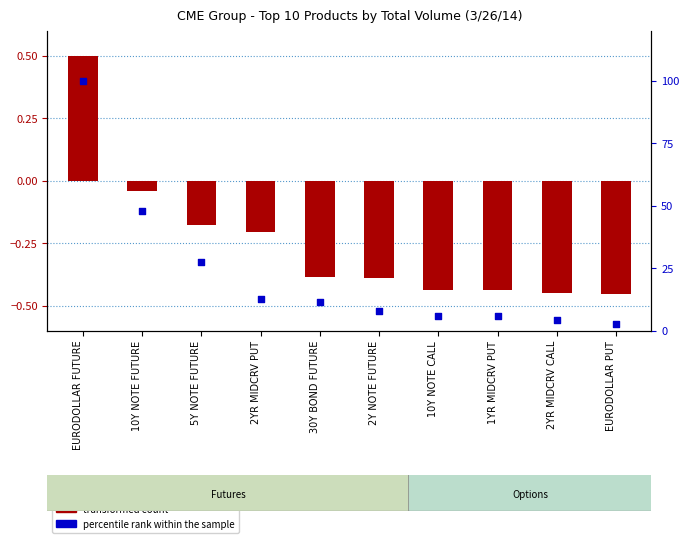

What are all the series names shown in the legend?

transformed count, percentile rank within the sample